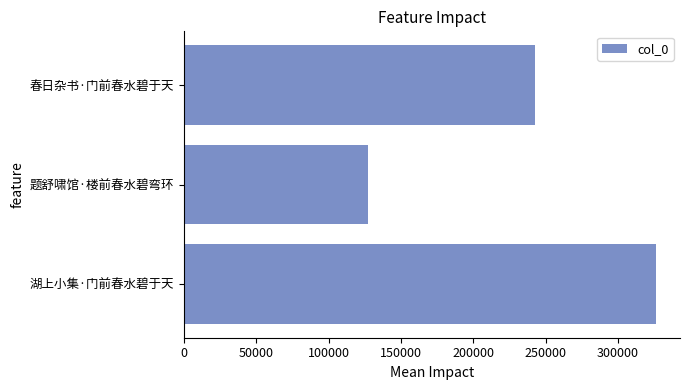

The chart shows a value of 242256 at 春日杂书·门前春水碧于天. True or false?

True